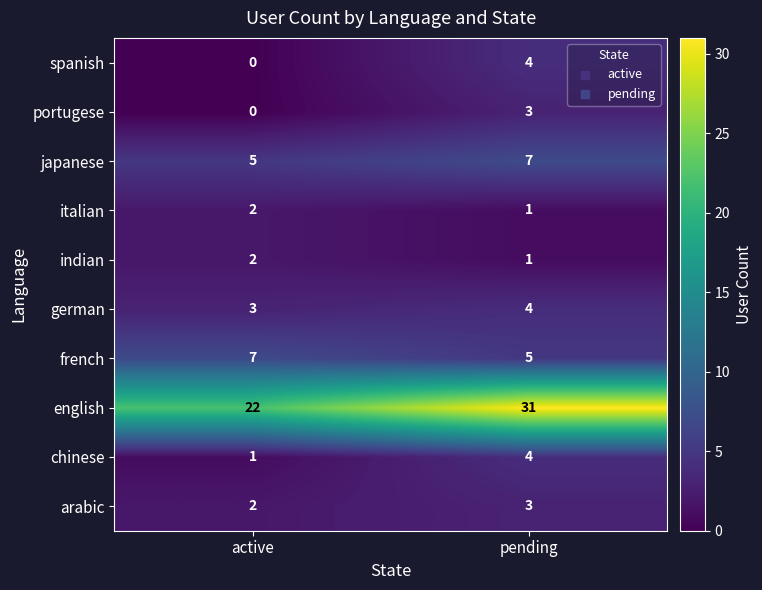

What is the difference between the highest and lowest values at pending?

30